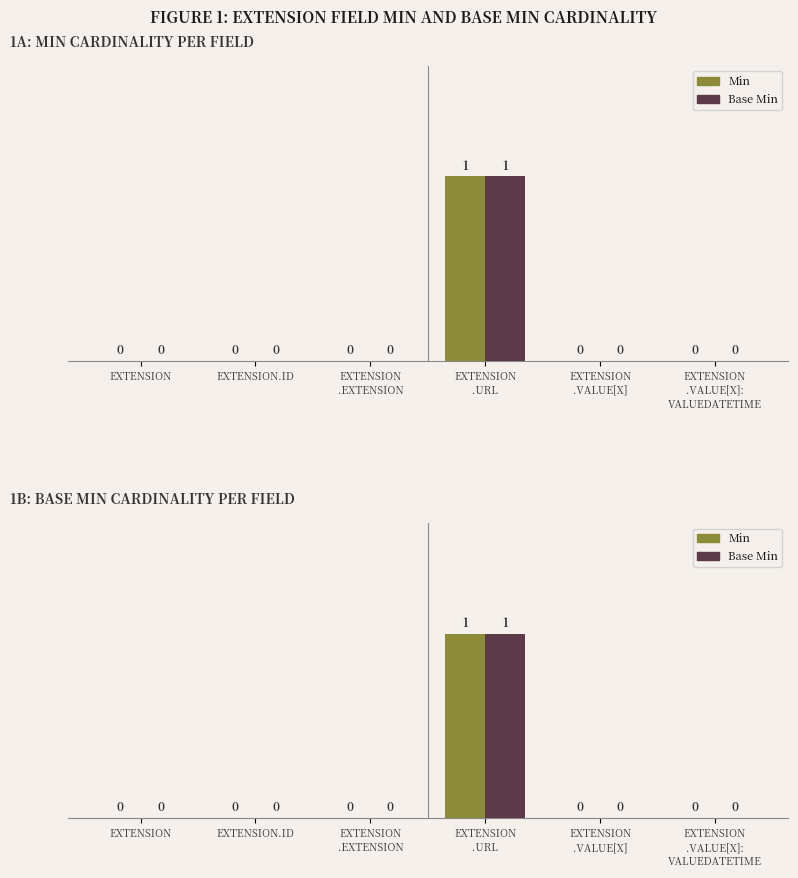

List the series in order of their peak value, highest first.

Min, Base Min